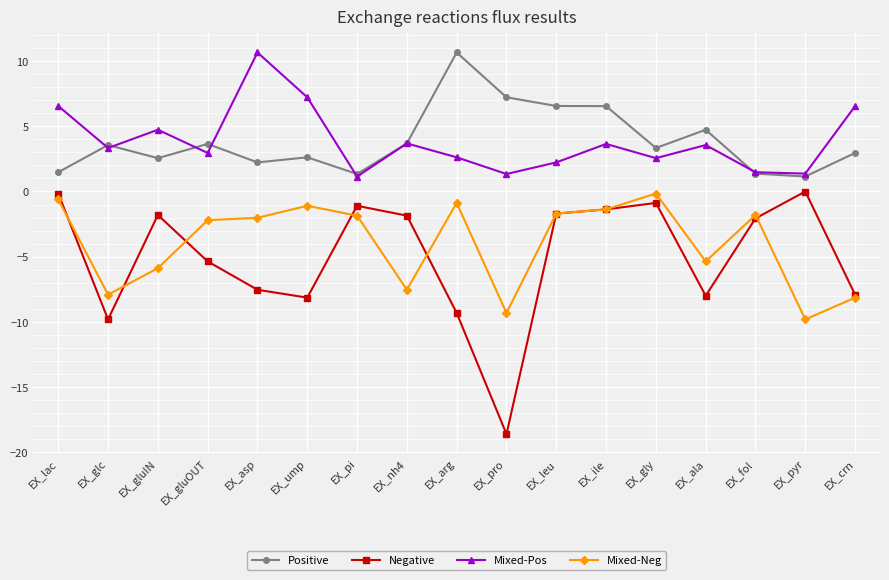

What is the average value of the Mixed-Neg series?

-4.0